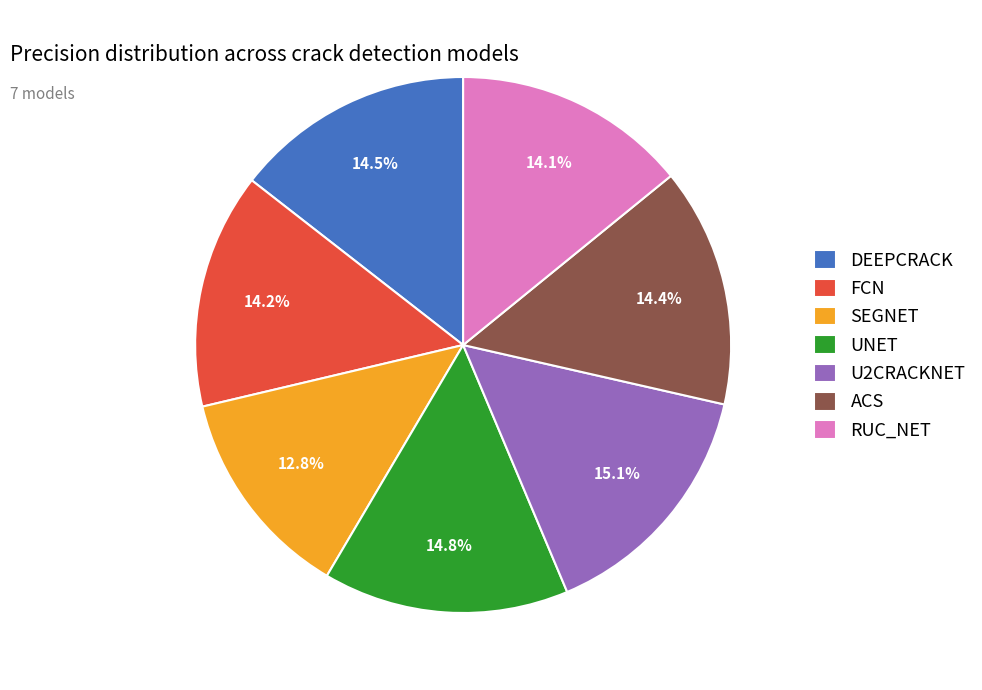

Does FCN represent more than half of the total?

No